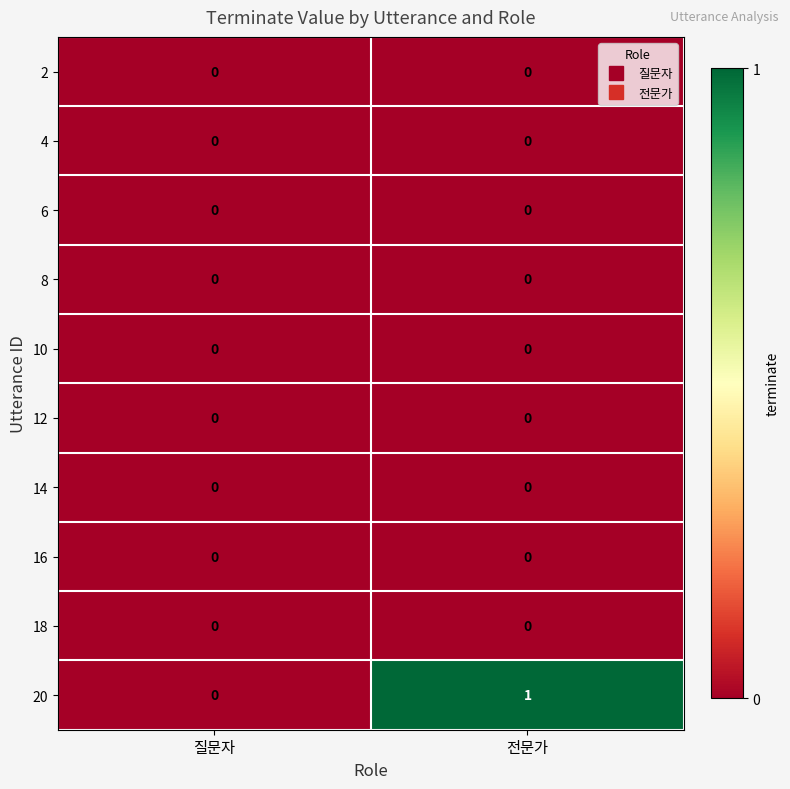

Reading left to right, extract all data points from this chart.

2: 0	0
4: 0	0
6: 0	0
8: 0	0
10: 0	0
12: 0	0
14: 0	0
16: 0	0
18: 0	0
20: 0	1